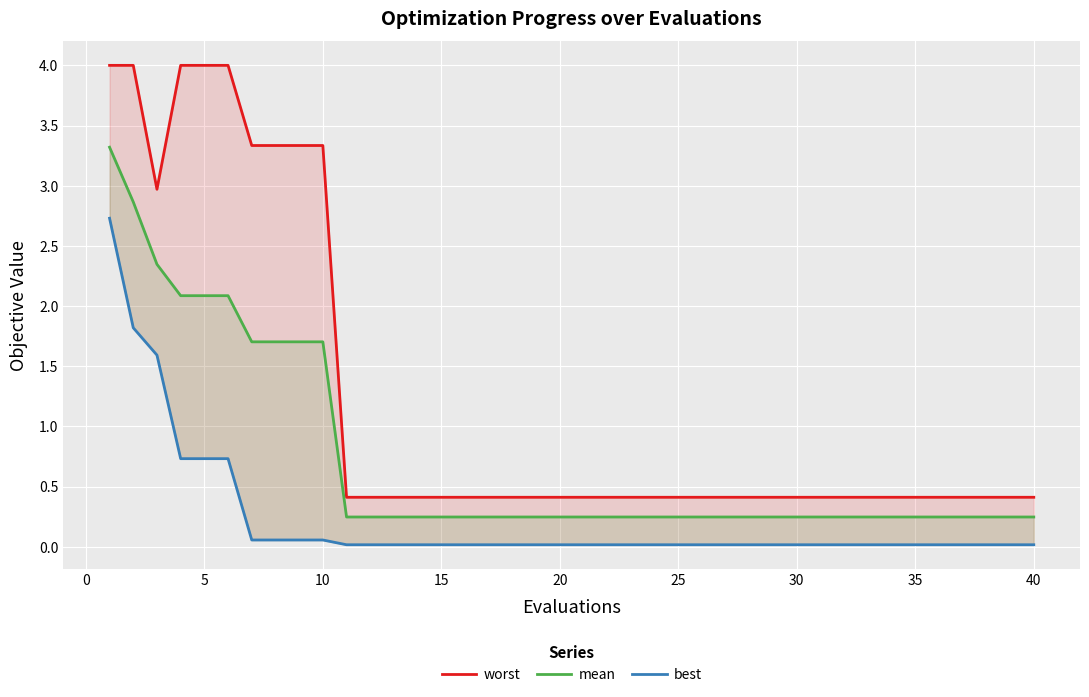

The value of worst at 13 is 0.1. True or false?

False